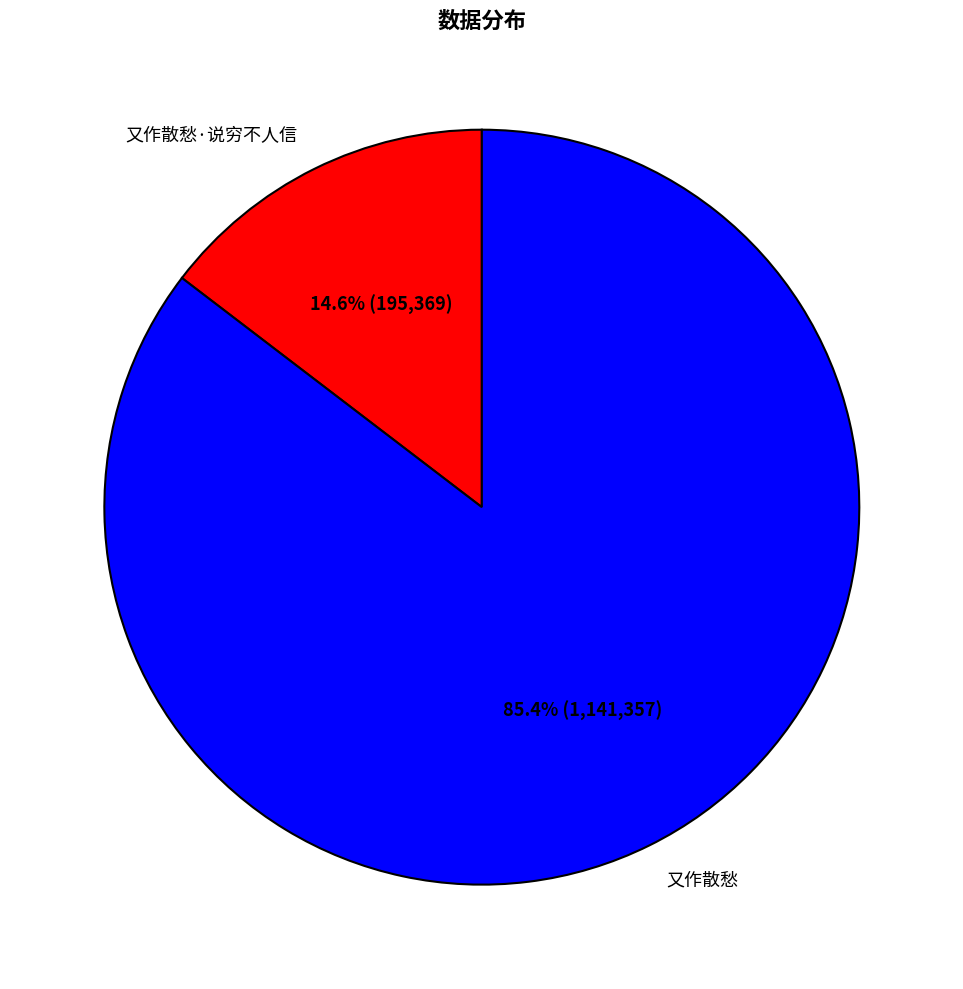

Combined, do 又作散愁·说穷不人信 and 又作散愁 account for over 50%?

Yes